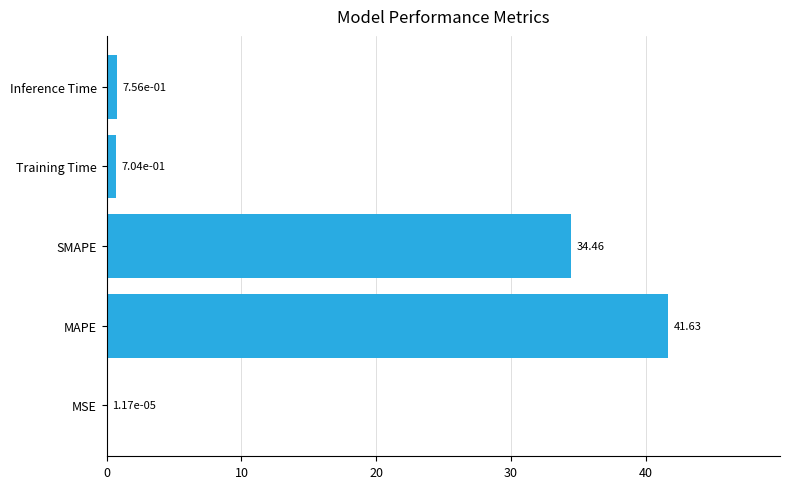

What is the sum of the values at MAPE and SMAPE?

76.1